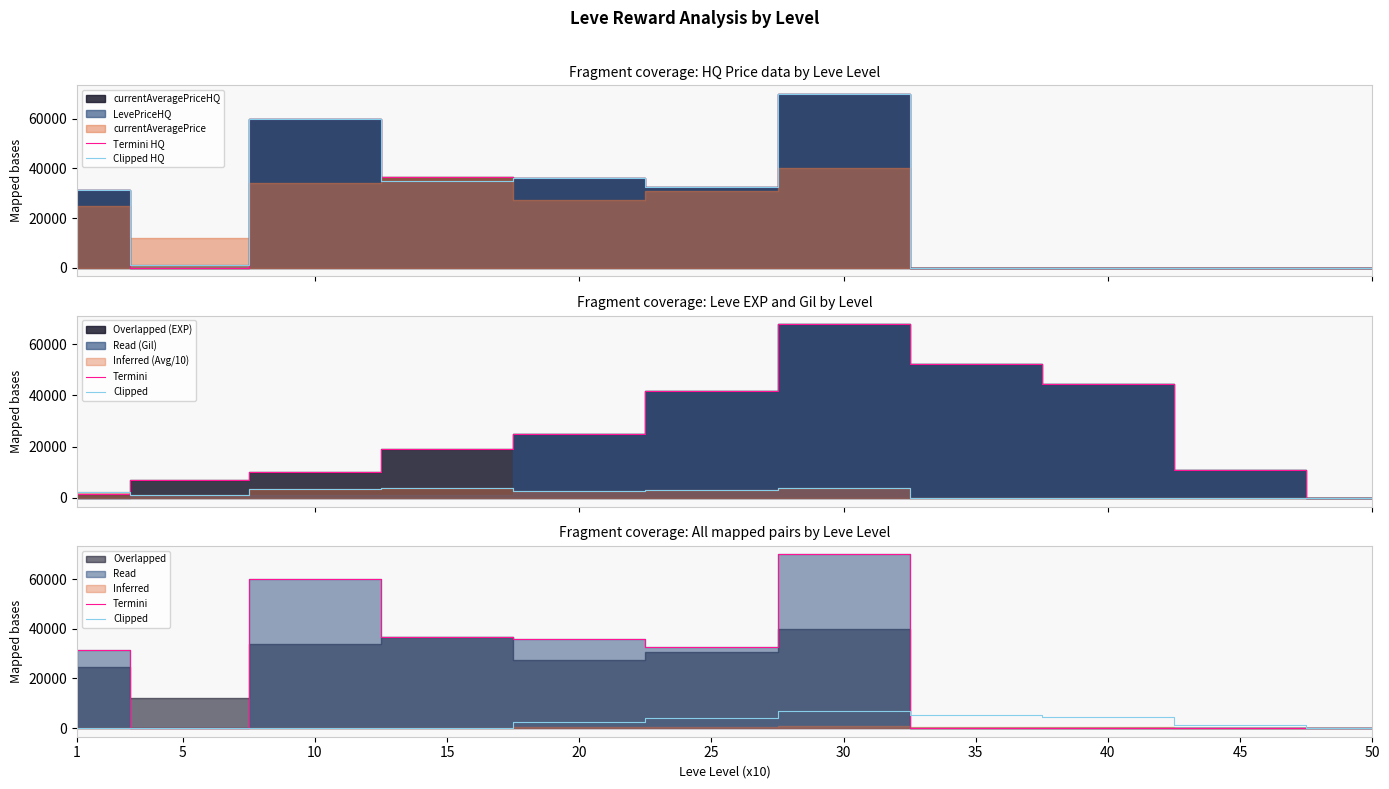

At which label is Termini HQ closest to 35000?

20